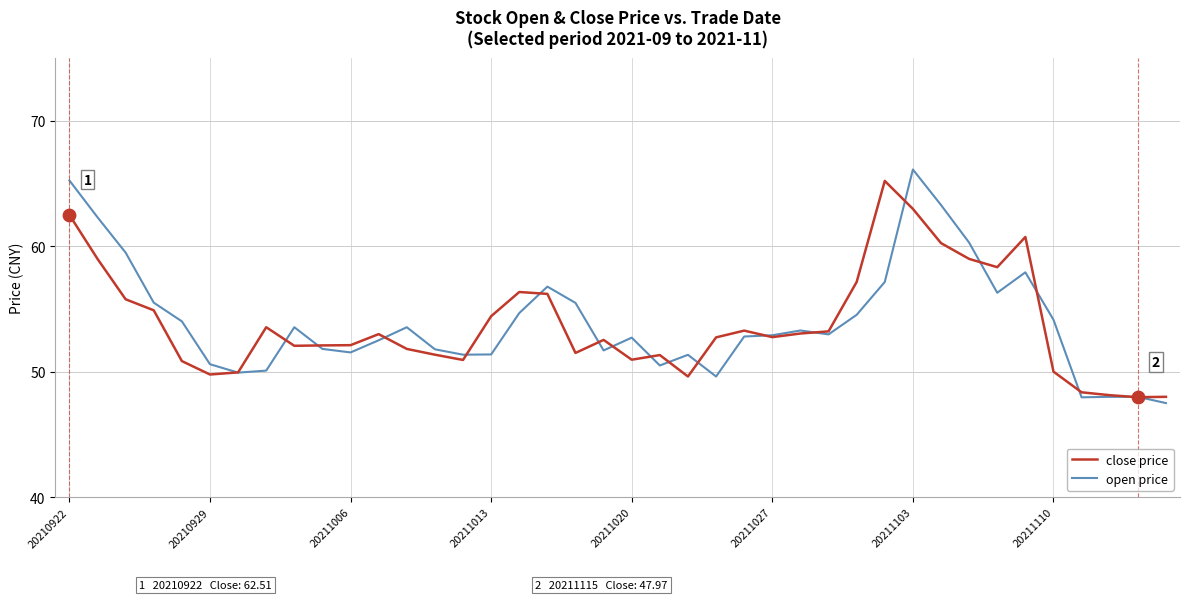

What are all the series names shown in the legend?

close price, open price